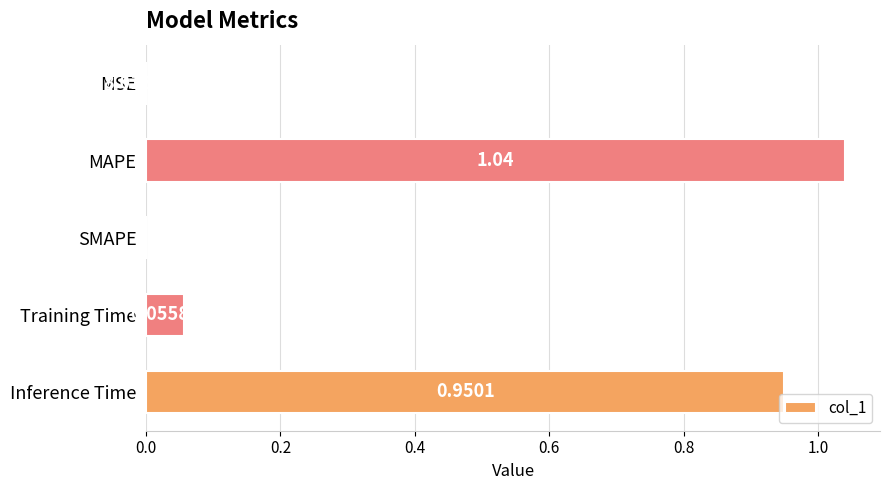

Which has a higher value, MAPE or Inference Time?

MAPE